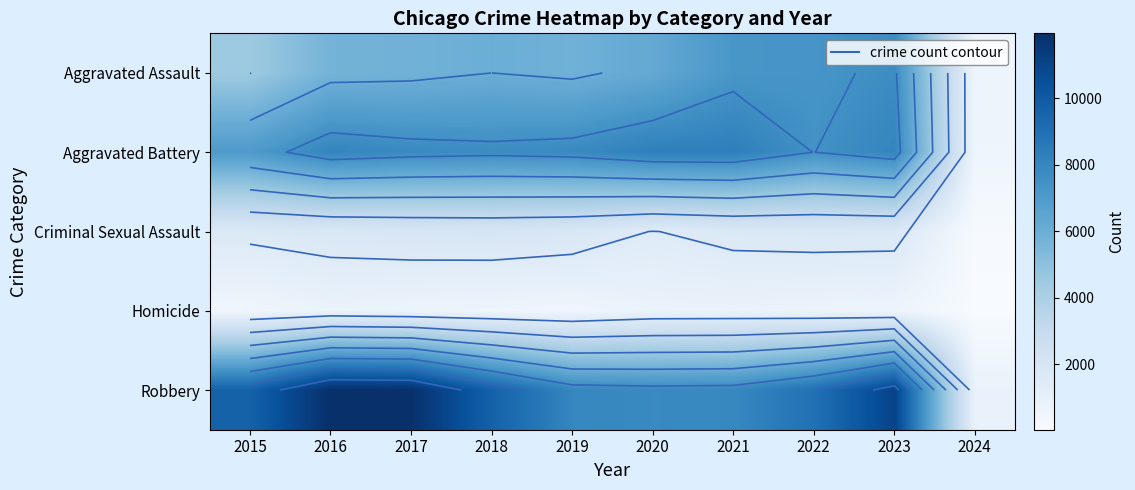

How many categories are shown in the chart?

10